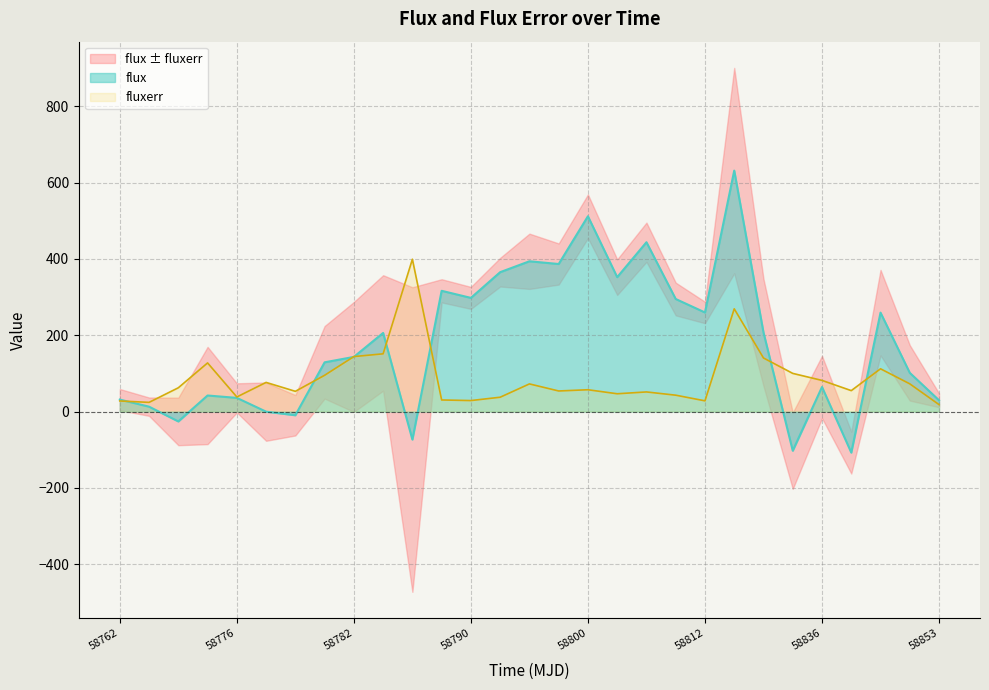

How many positive values does the flux series have?

23